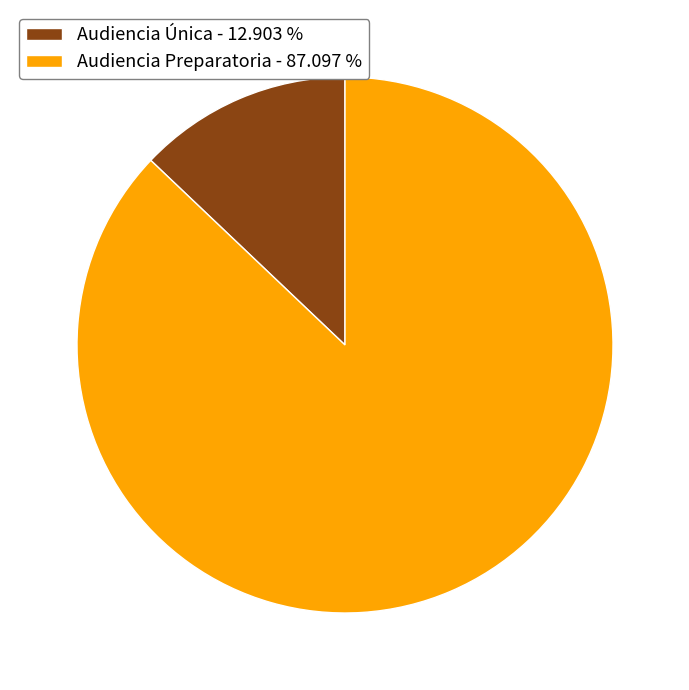

Is it true that Audiencia Preparatoria is 77% of the pie?

False